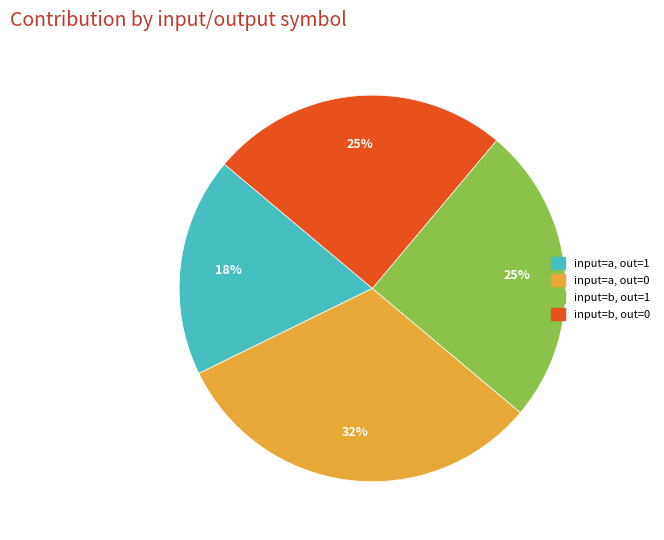

Does input=a, out=0 represent more than half of the total?

No